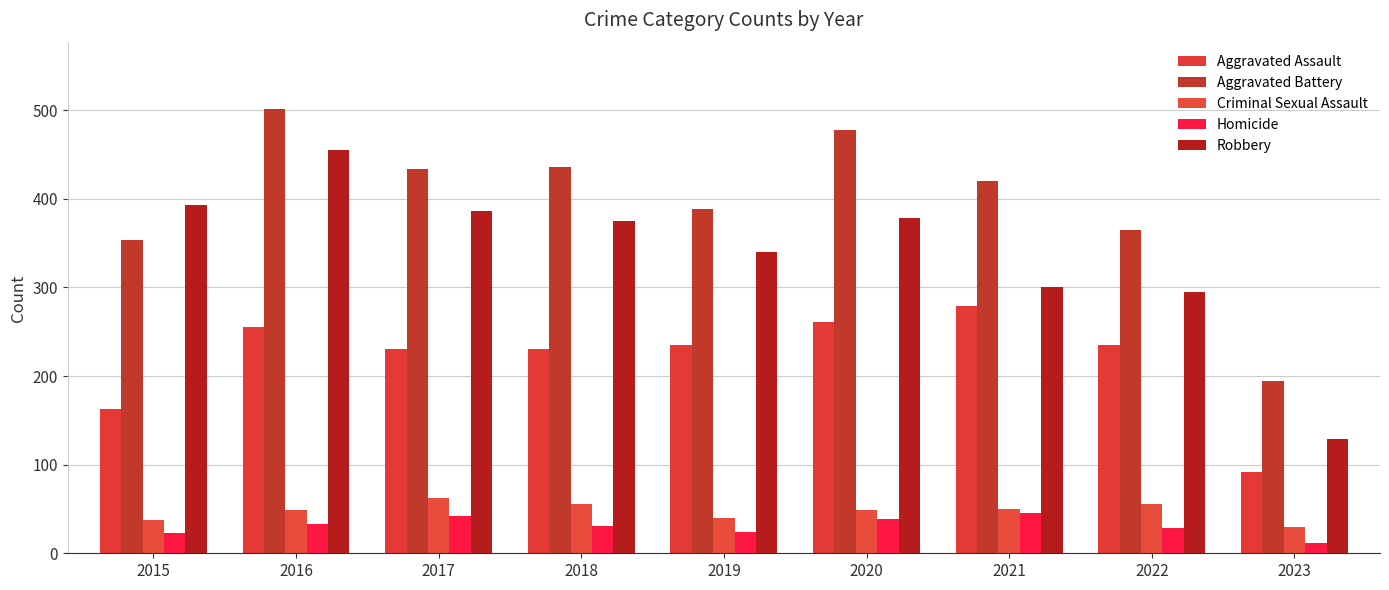

At how many categories does at least one series exceed 282?

8